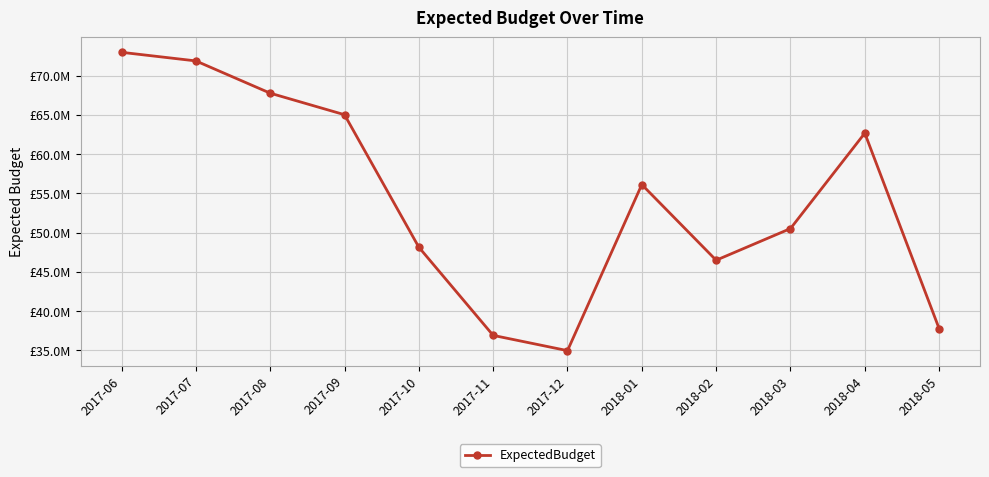

At which label is the value closest to 53962236?

2018-01